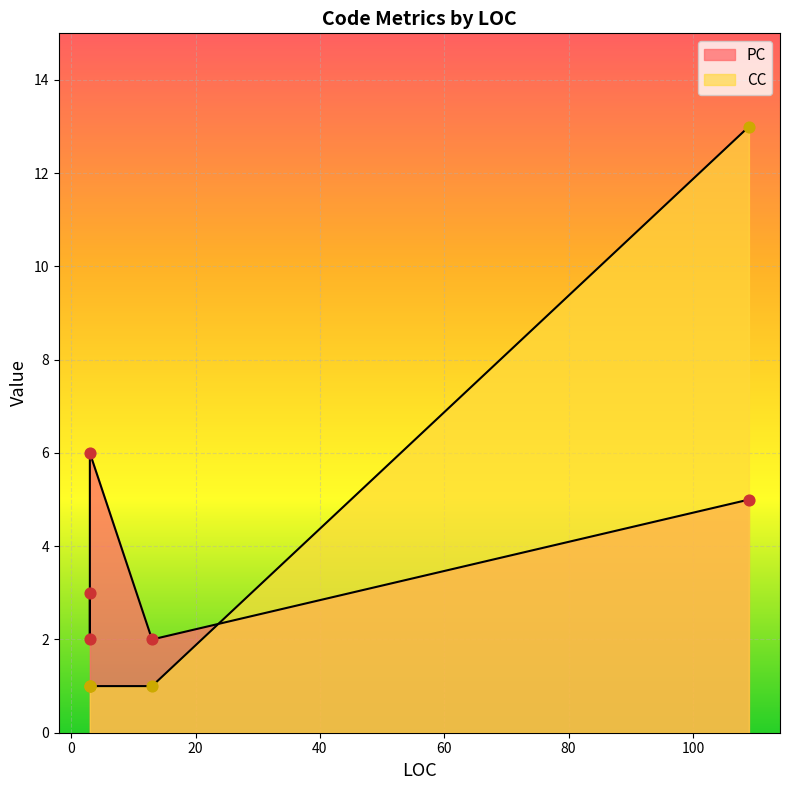

What is the total value across all series at 13?

3